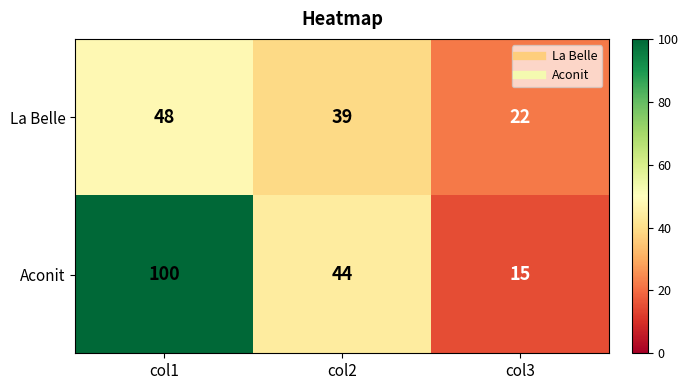

Reading left to right, what are all the values shown in this chart?

La Belle: 48	39	22
Aconit: 100	44	15